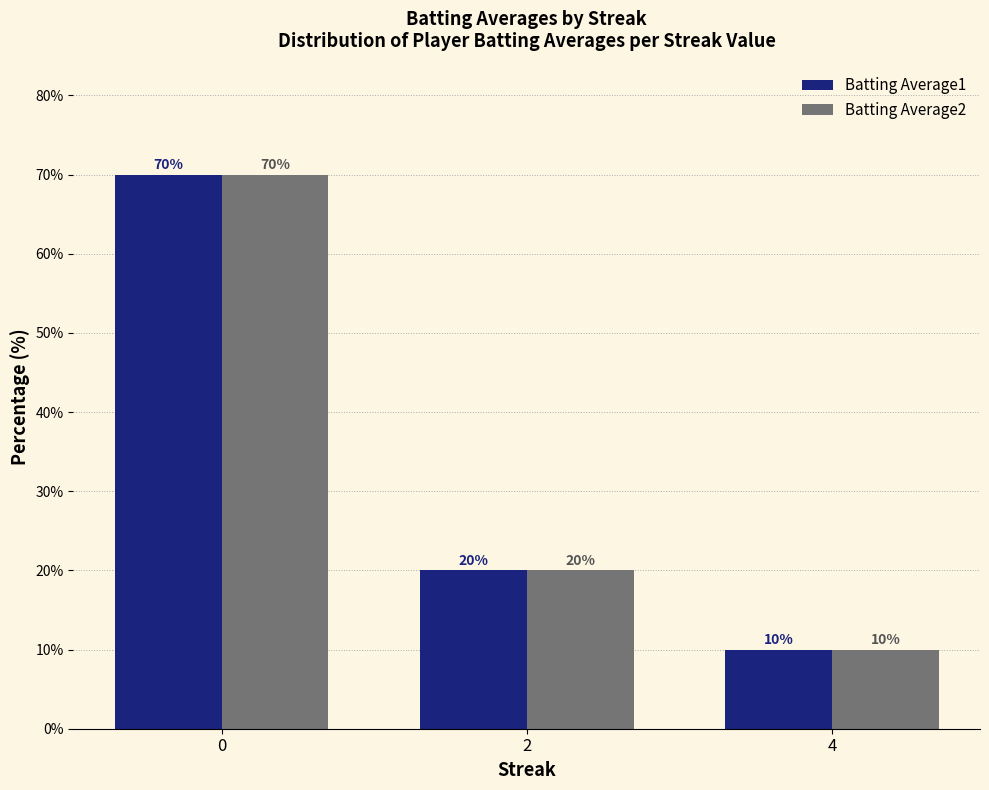

Count the number of data series in this chart.

2